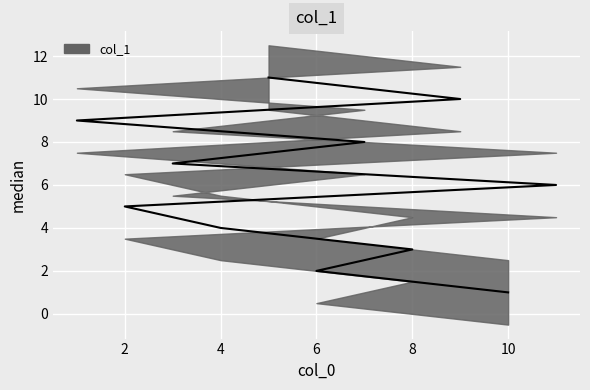

Approximately how many times larger is the value at 10 compared to 4?

0.2